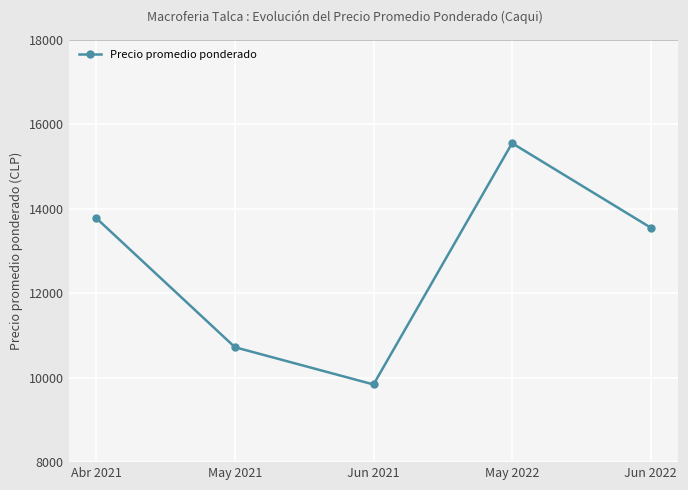

At which category does the chart reach its minimum across all series?

Jun 2021